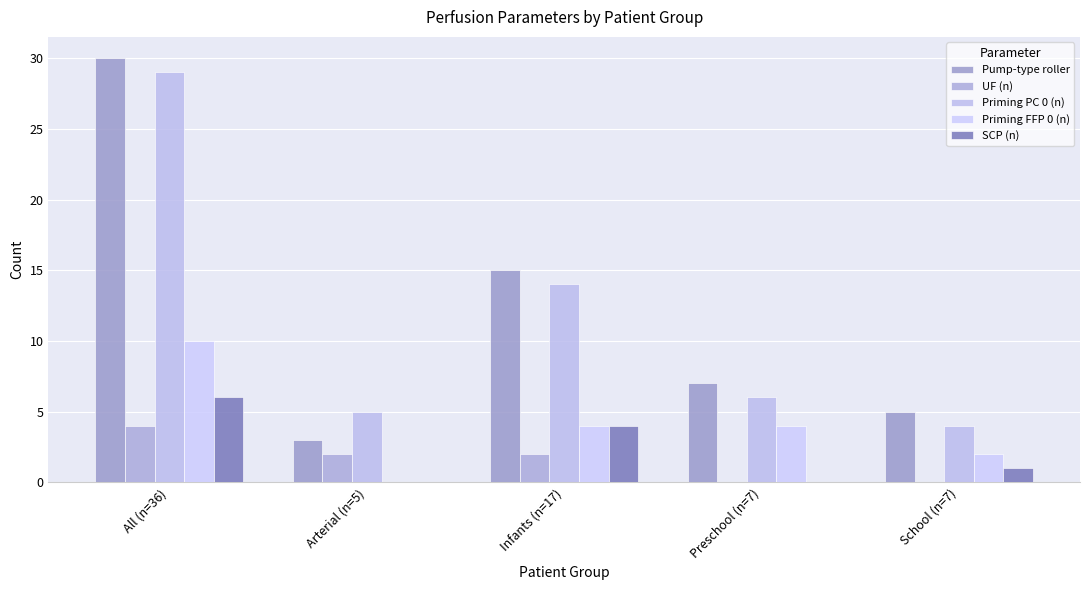

Reading right to left, list all the values displayed in this chart.

Pump-type roller: 5	7	15	3	30
UF (n): 0	0	2	2	4
Priming PC 0 (n): 4	6	14	5	29
Priming FFP 0 (n): 2	4	4	0	10
SCP (n): 1	0	4	0	6